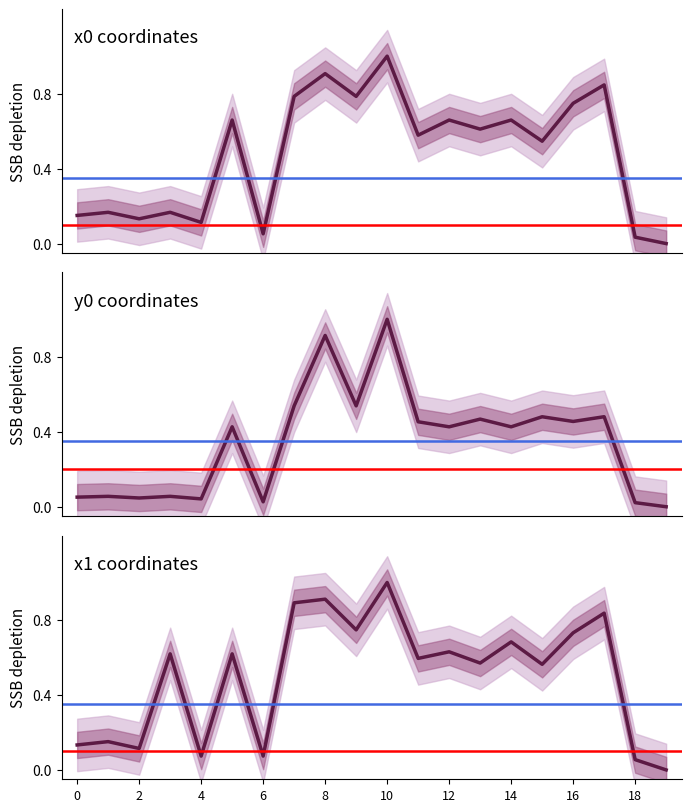

Reading left to right, extract all data points from this chart.

x0: 0.2	0.2	0.1	0.2	0.1	0.7	0.1	0.8	0.9	0.8	1.0	0.6	0.7	0.6	0.7	0.5	0.7	0.8	0.0	0.0
y0: 0.1	0.1	0.0	0.1	0.0	0.4	0.0	0.5	0.9	0.5	1.0	0.5	0.4	0.5	0.4	0.5	0.5	0.5	0.0	0.0
x1: 0.1	0.2	0.1	0.6	0.1	0.6	0.1	0.9	0.9	0.7	1.0	0.6	0.6	0.6	0.7	0.6	0.7	0.8	0.1	0.0